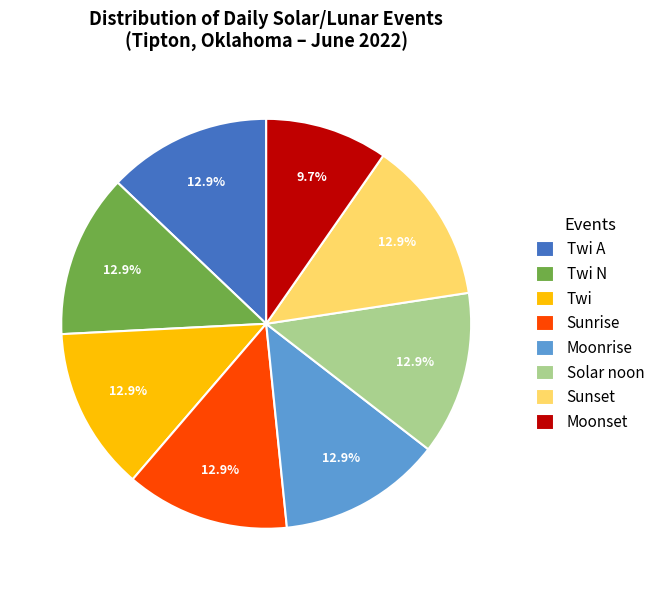

How many slices are in this pie chart?

8